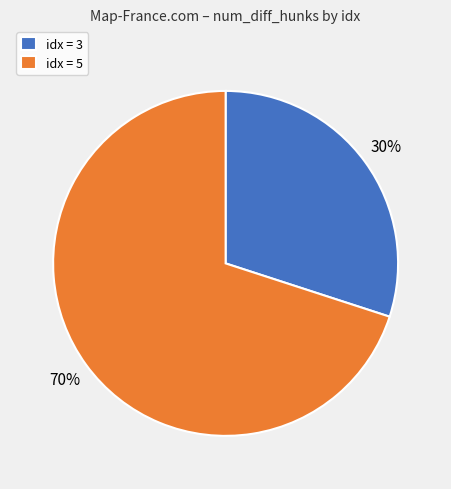

Is there a majority slice in this chart?

Yes